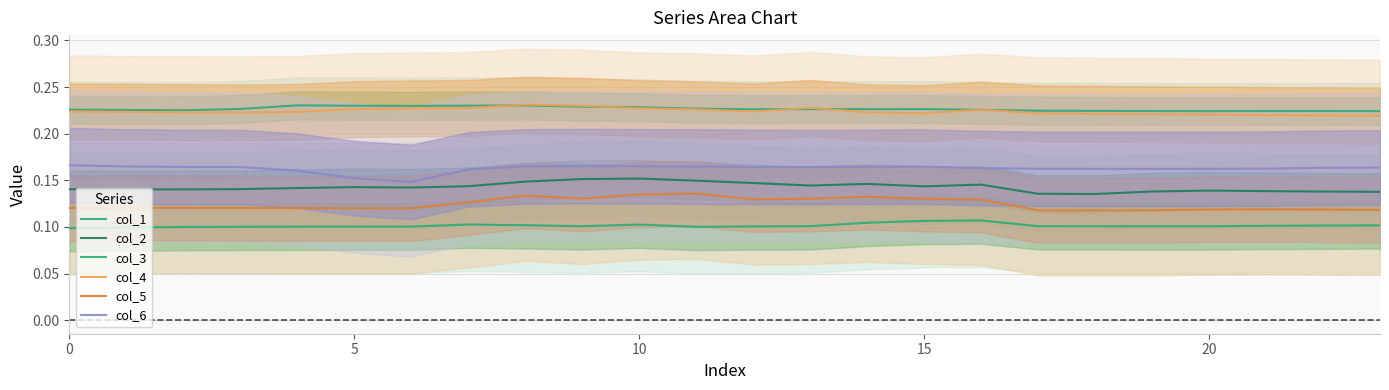

What is the approximate value of col_6 at 10?

0.2